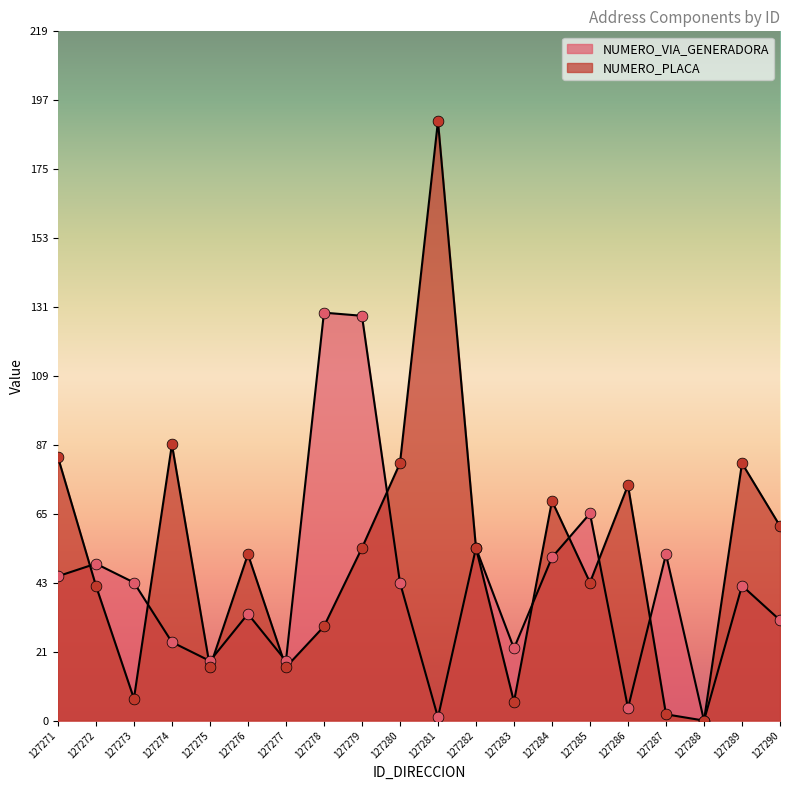

Which series has the largest Y range (max minus min)?

NUMERO_PLACA